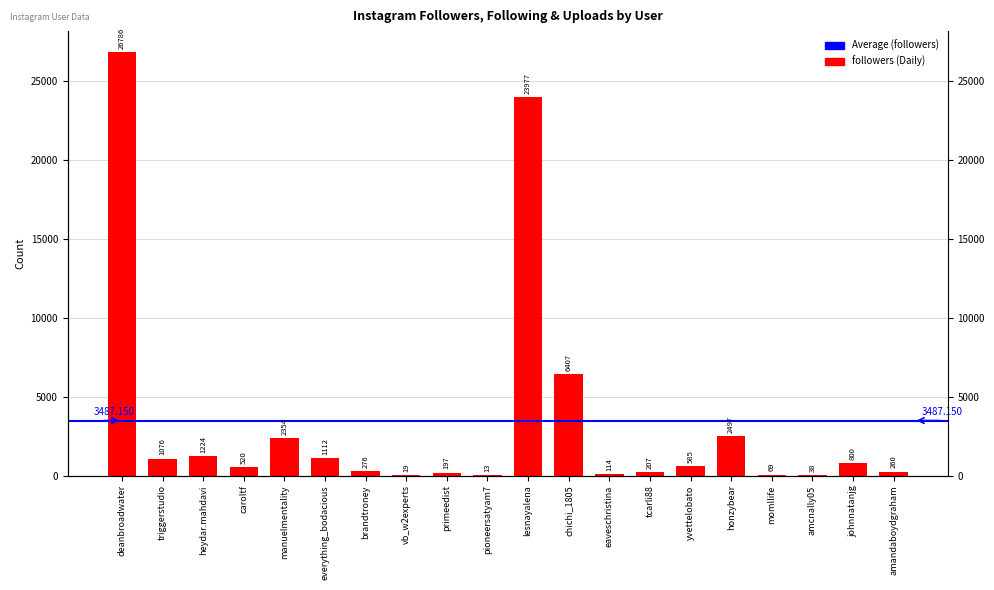

What is the change in value from deanbroadwater to eaveschristina?

-26672